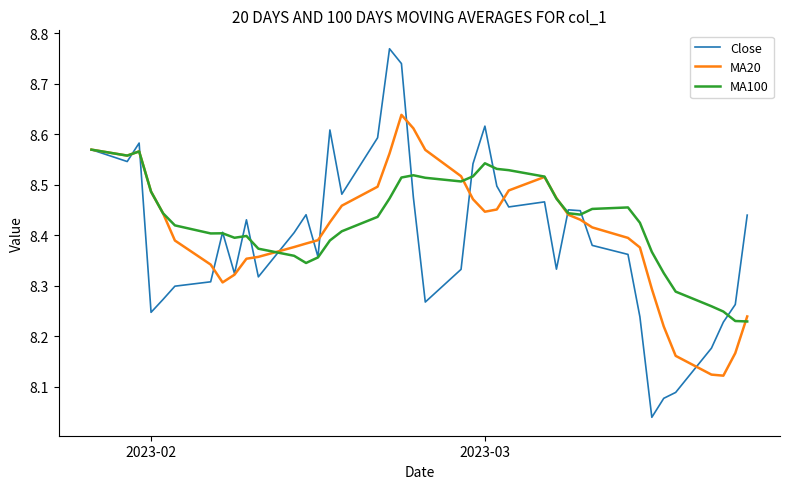

Rank the series by their maximum value, from lowest to highest.

MA100, MA20, Close